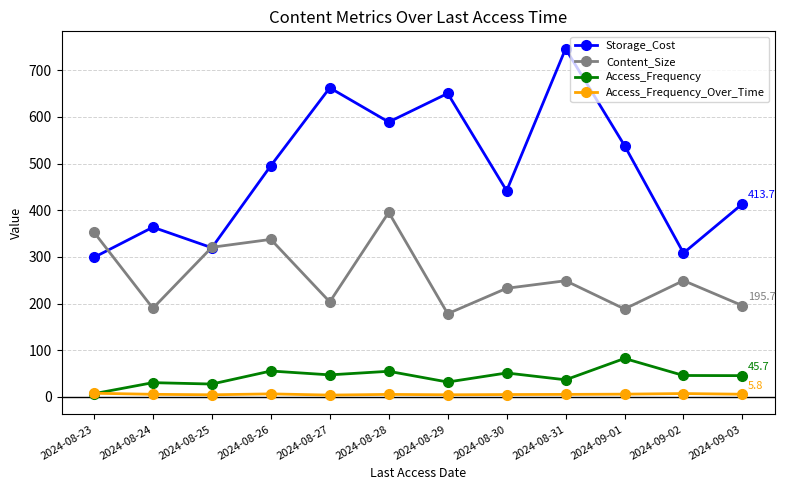

Where do Content_Size and Storage_Cost first cross each other?

2024-08-23 and 2024-08-24